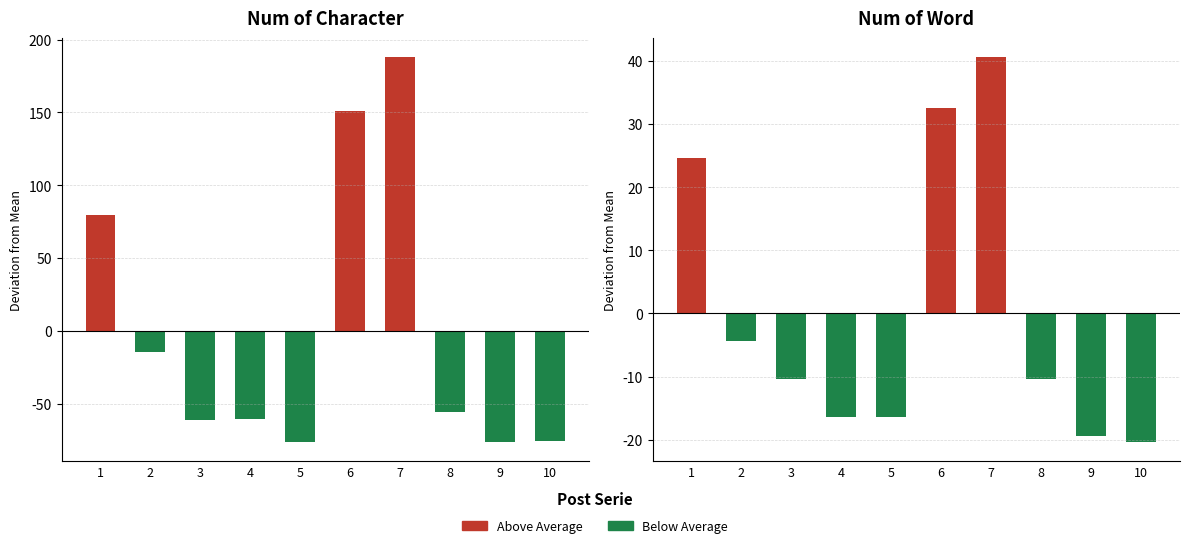

What is the difference between the maximum and second lowest values in the num_of_character series?

264